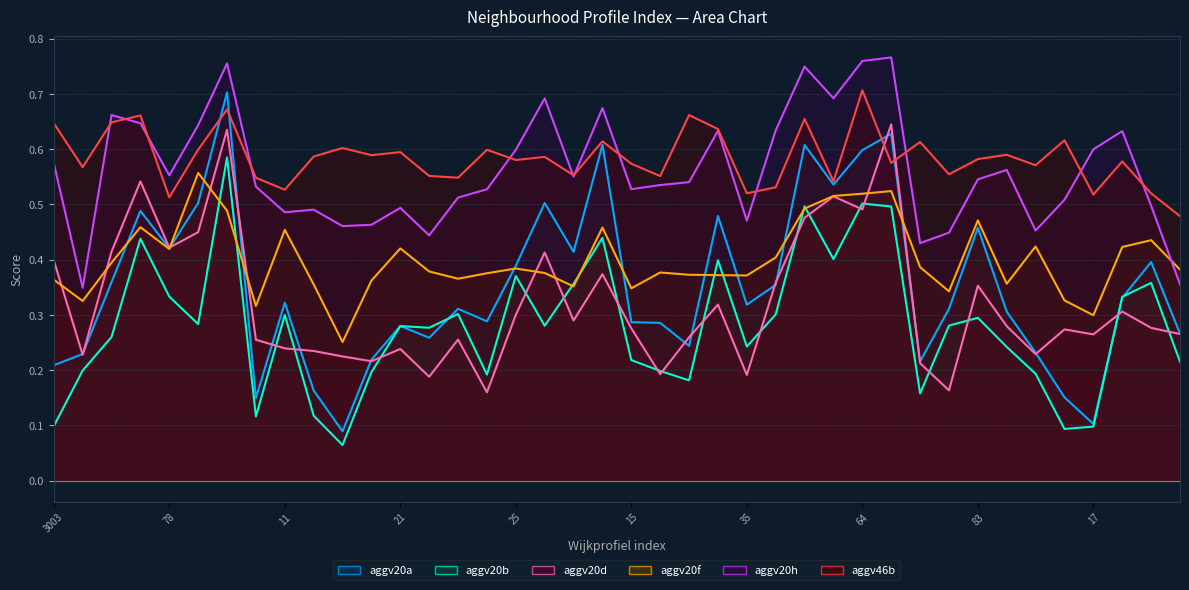

True or false: aggv20h has a value of 0.5 at 12.

True